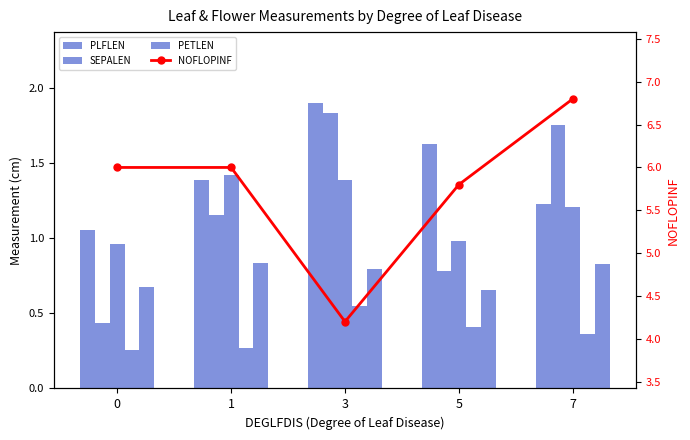

Reading left to right, what are all the values shown in this chart?

PLFLEN: 1.1	1.4	1.9	1.6	1.2
SEPALEN: 0.4	1.2	1.8	0.8	1.8
PETLEN: 1.0	1.4	1.4	1.0	1.2
PLFWID: 0.3	0.3	0.5	0.4	0.4
STLEN: 0.7	0.8	0.8	0.7	0.8
NOFLOPINF: 6.0	6.0	4.2	5.8	6.8